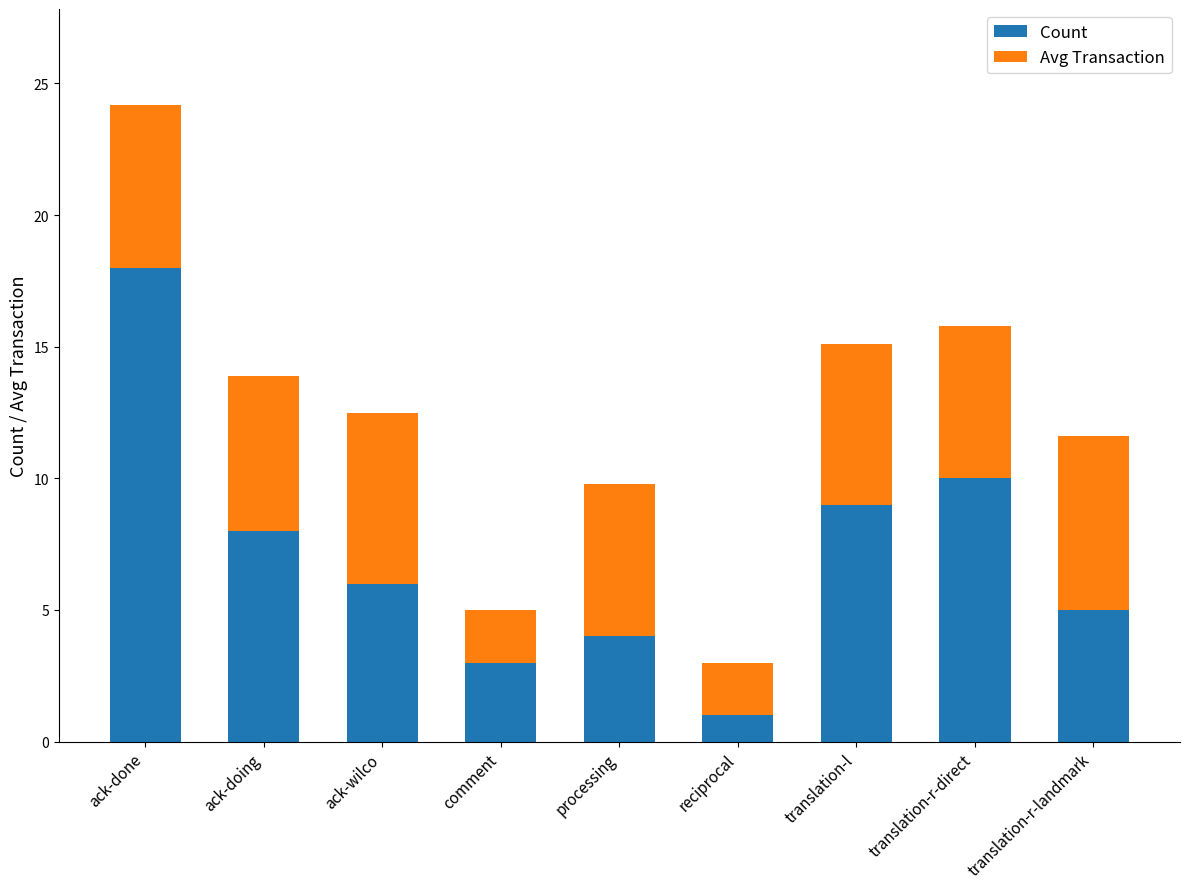

What is the sum of all Count values?

64.0